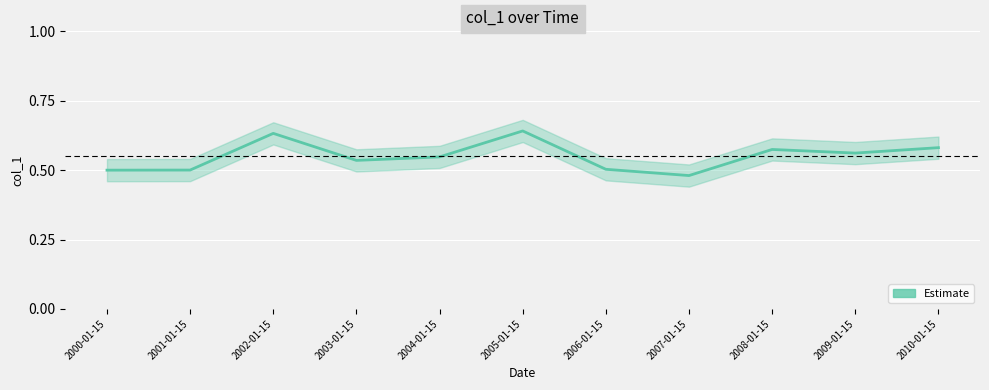

What is the difference between the values at 2006-01-15 and 2002-01-15?

0.1